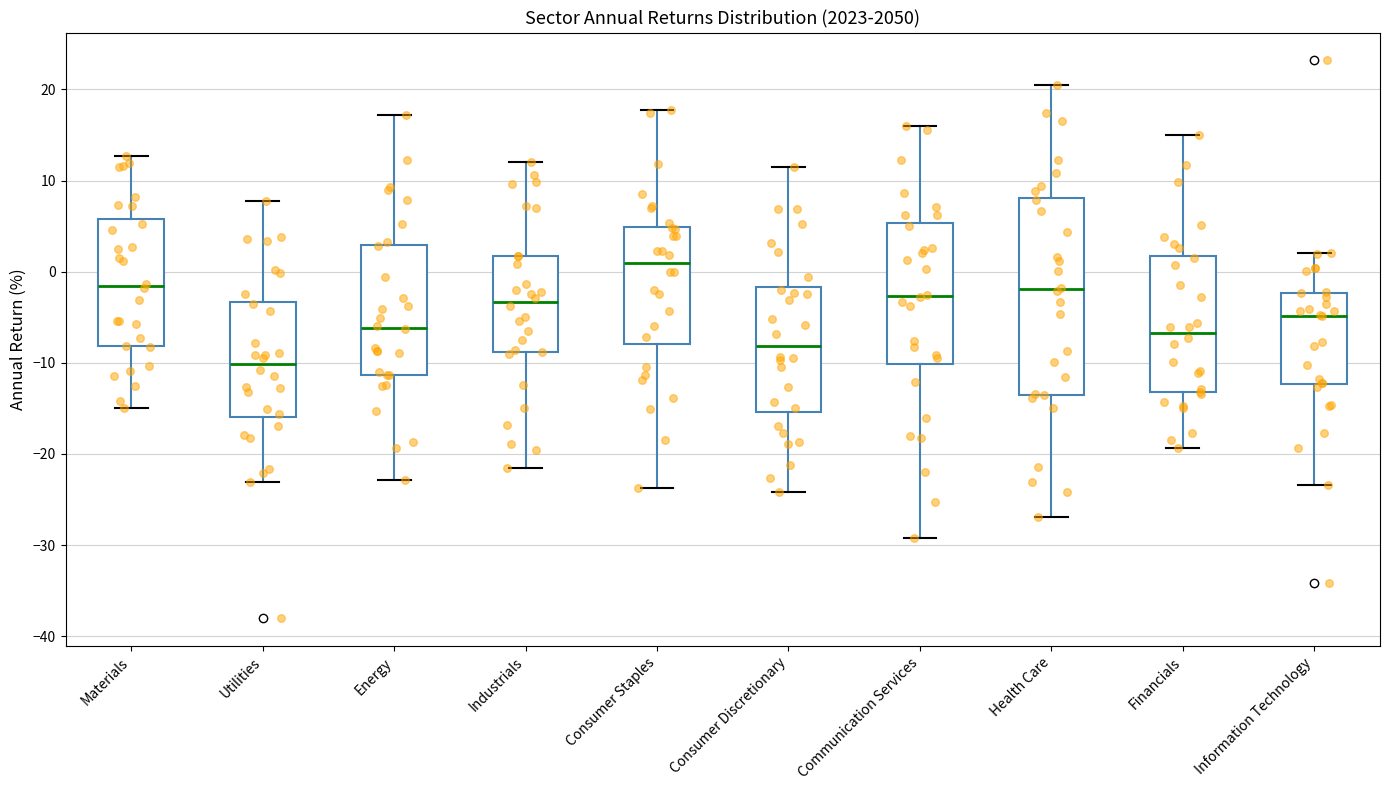

Reading left to right, transcribe this box plot: for each box, give where its median line is, the range the box spans, and where its two whiskers end, as read against the y-axis. The values are not printed on the chart, so give them approximately, as read against the axis.

Materials: median -2, box -8 to 6, whiskers -15 to 13
Utilities: median -10, box -16 to -3, whiskers -23 to 8
Energy: median -6, box -11 to 3, whiskers -23 to 17
Industrials: median -3, box -9 to 2, whiskers -22 to 12
Consumer Staples: median 1, box -8 to 5, whiskers -24 to 18
Consumer Discretionary: median -8, box -15 to -2, whiskers -24 to 11
Communication Services: median -3, box -10 to 5, whiskers -29 to 16
Health Care: median -2, box -13 to 8, whiskers -27 to 21
Financials: median -7, box -13 to 2, whiskers -19 to 15
Information Technology: median -5, box -12 to -2, whiskers -23 to 2